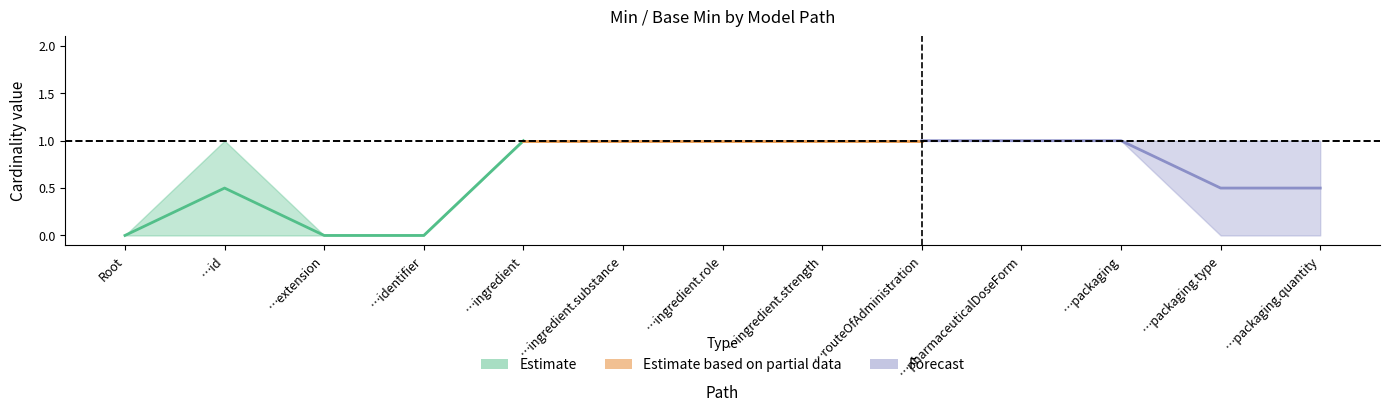

Reading left to right, what are all the values shown in this chart?

Min: 0	0	0	0	1	1	1	1	1	1	1	0	0
Base Min: 0	0	0	0	1	1	1	1	1	1	1	0	0